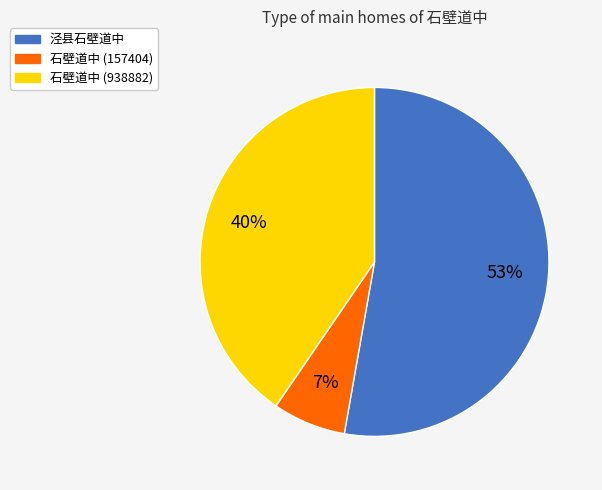

To the nearest percent, what is the difference between the largest and smallest slice percentages?

46%